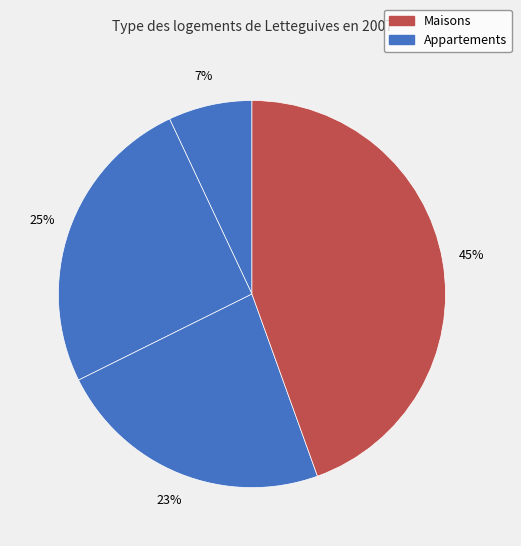

How many segments does this pie chart have?

4